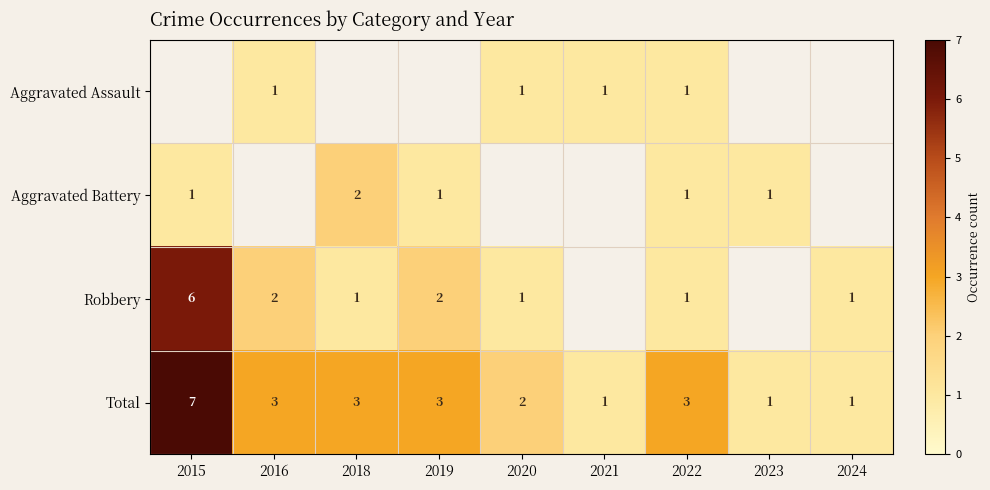

Which category has the highest value in the Total series?

2015